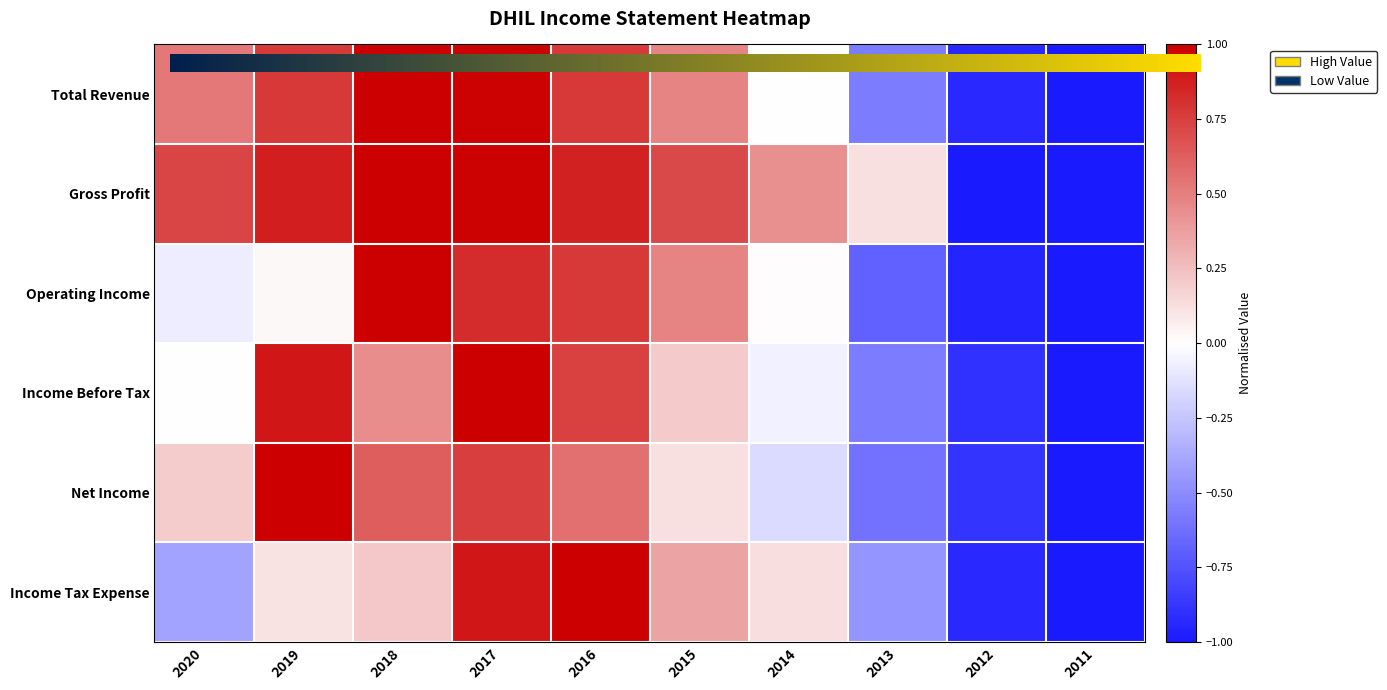

The value of Income Tax Expense at 2012 is -0.9. True or false?

True